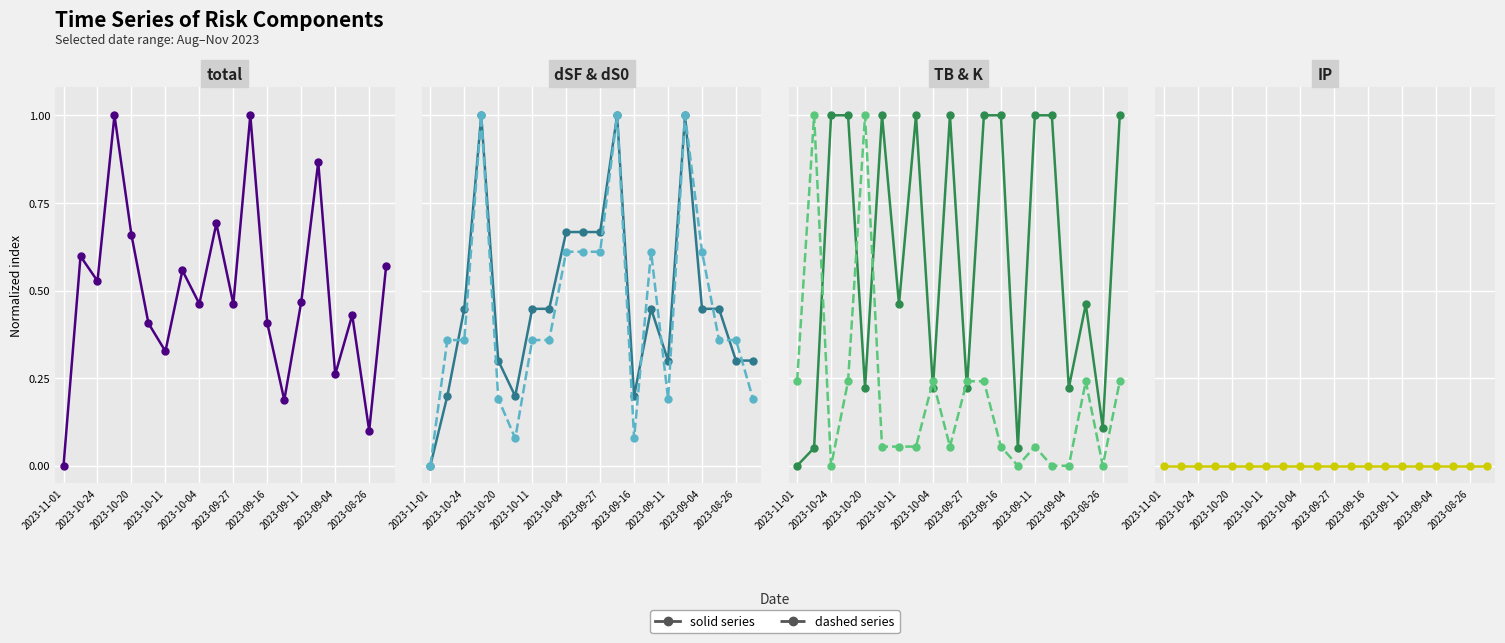

True or false: IP and dSF cross at least once.

False